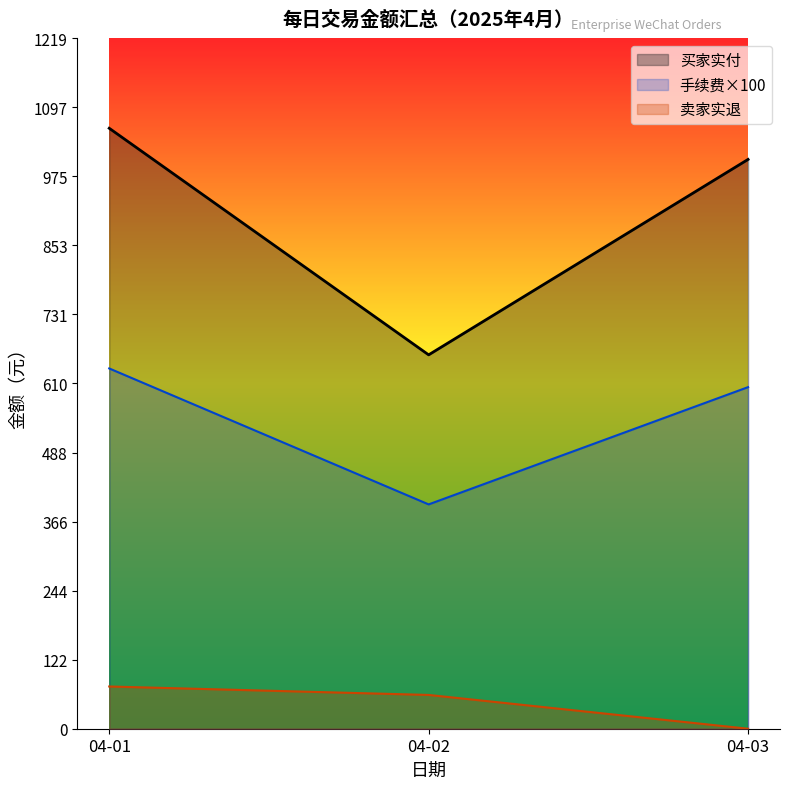

List the labels in order of 买家实付 value, smallest first.

04-02, 04-03, 04-01